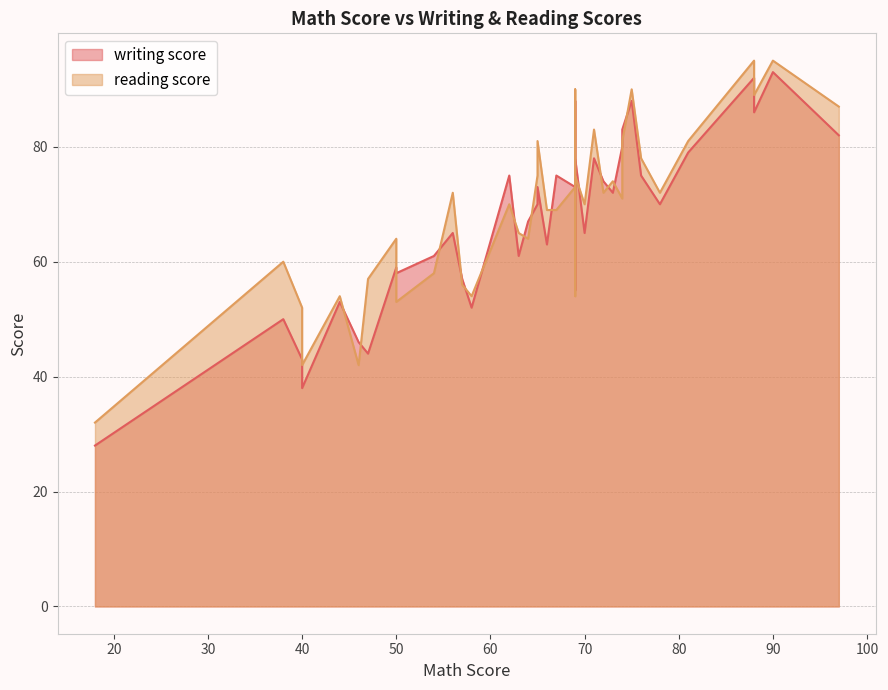

True or false: reading score and writing score cross at least once.

True